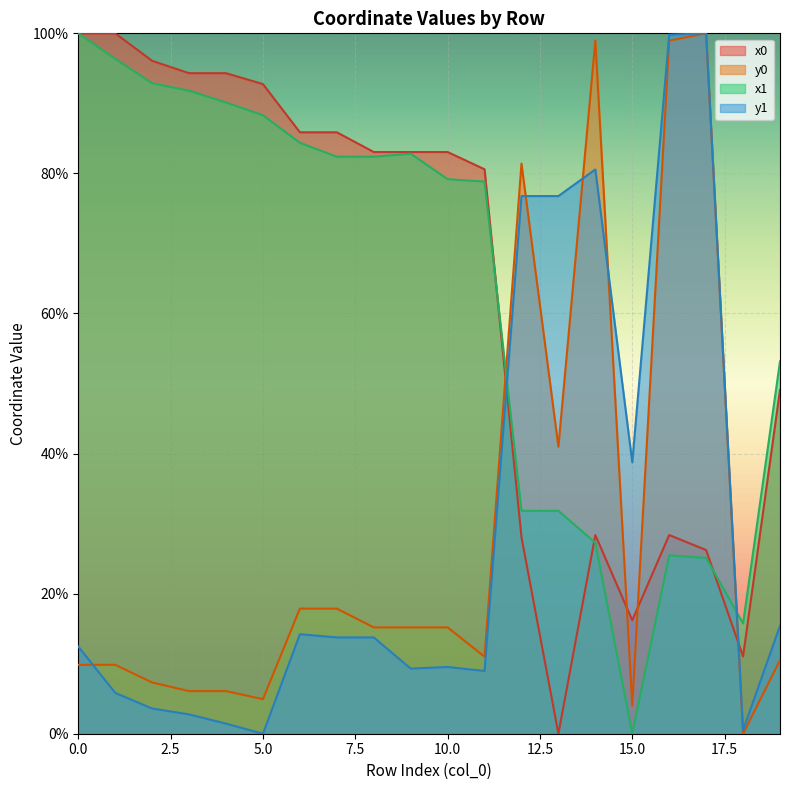

What is the difference between the maximum and minimum values in the x1 series?

100.0